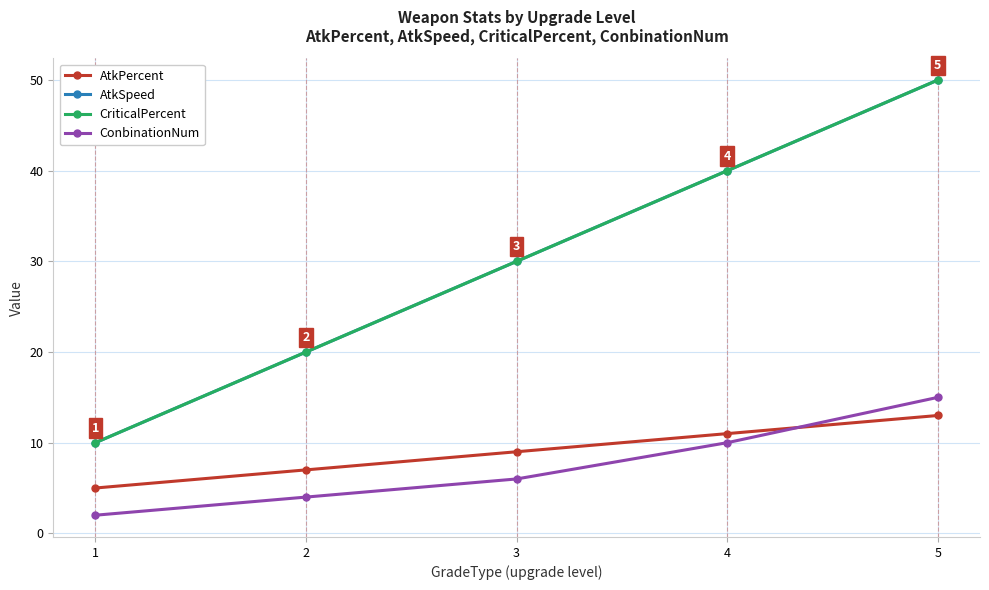

Count the AtkSpeed values in the range 20 to 40.

3